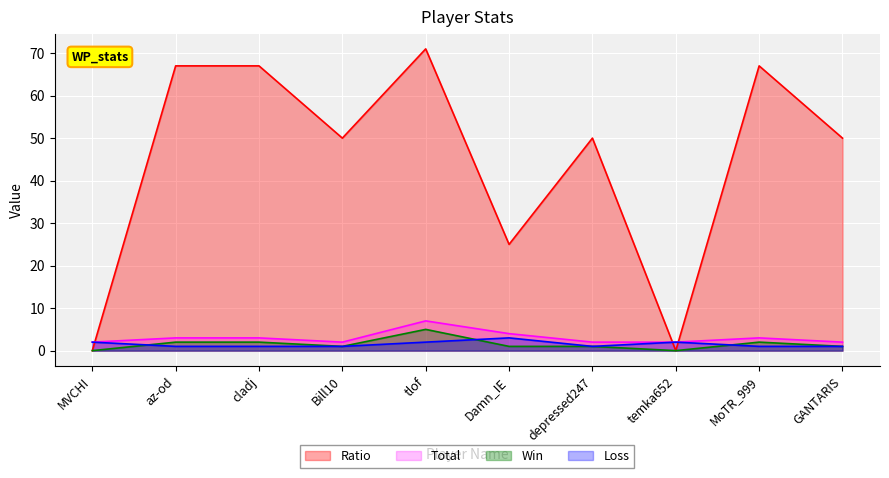

What position from the left is GANTARIS?

10